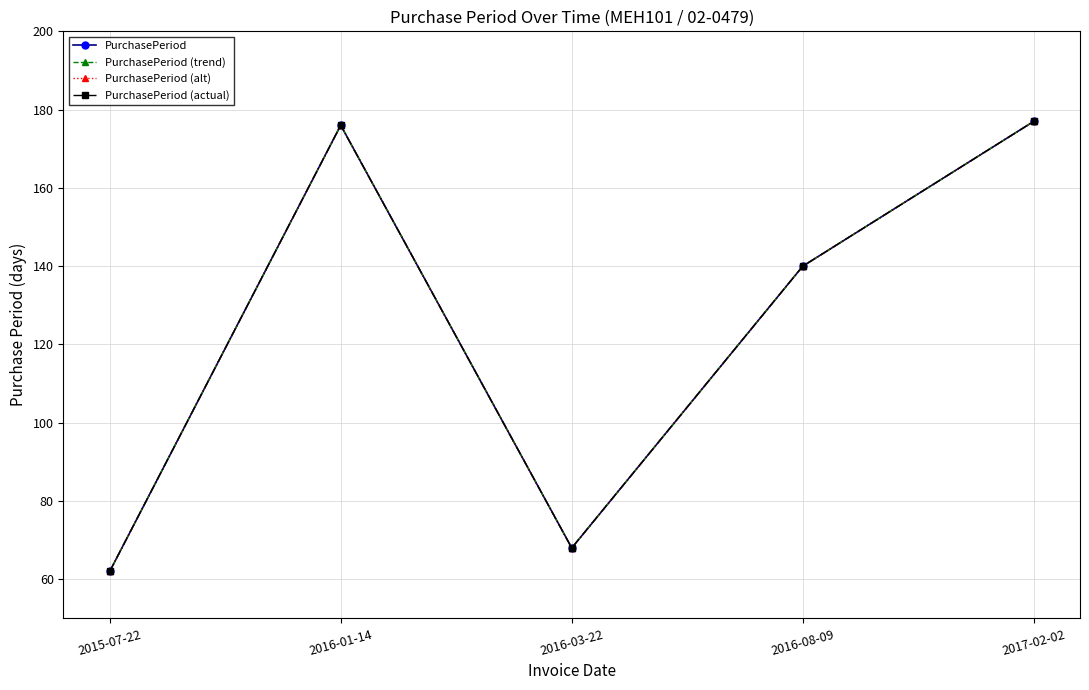

True or false: PurchasePeriod and PurchasePeriod (alt) cross at least once.

False